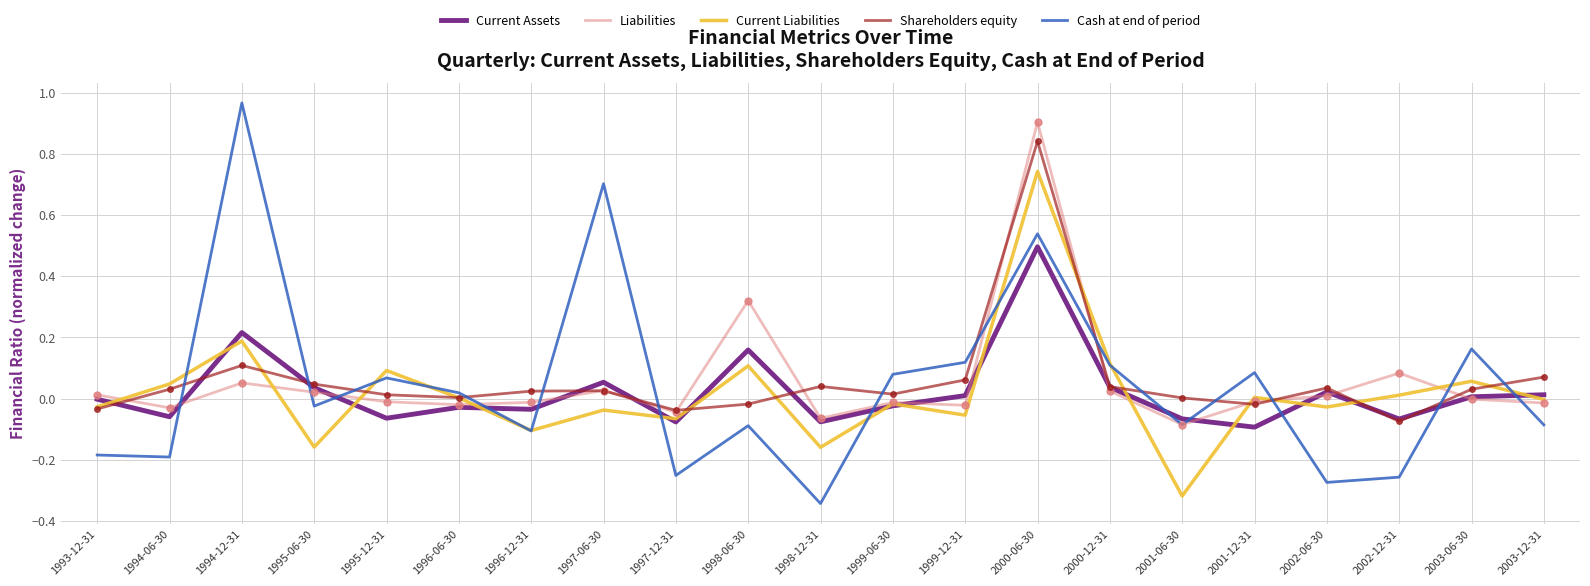

At which category is the sum across all series the highest?

2000-06-30